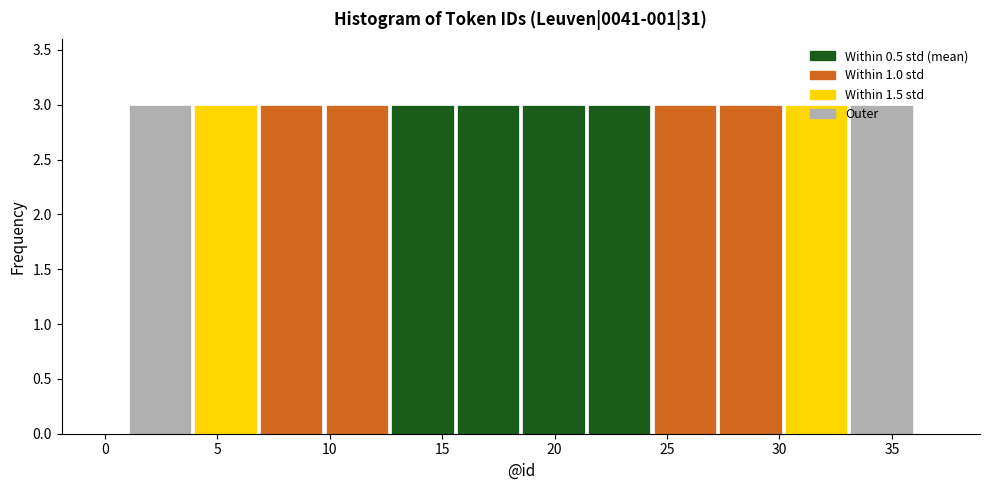

Reading left to right, transcribe this chart: for each bar, give the range it covers on the x-axis and its height. Neither the bar edges nor the heights are printed on the chart, so give them approximately, as read against the axes.

1.0 to 4.0: 3
4.0 to 7.0: 3
7.0 to 10.0: 3
10.0 to 12.5: 3
12.5 to 15.5: 3
15.5 to 18.5: 3
18.5 to 21.5: 3
21.5 to 24.5: 3
24.5 to 27.5: 3
27.5 to 30.0: 3
30.0 to 33.0: 3
33.0 to 36.0: 3